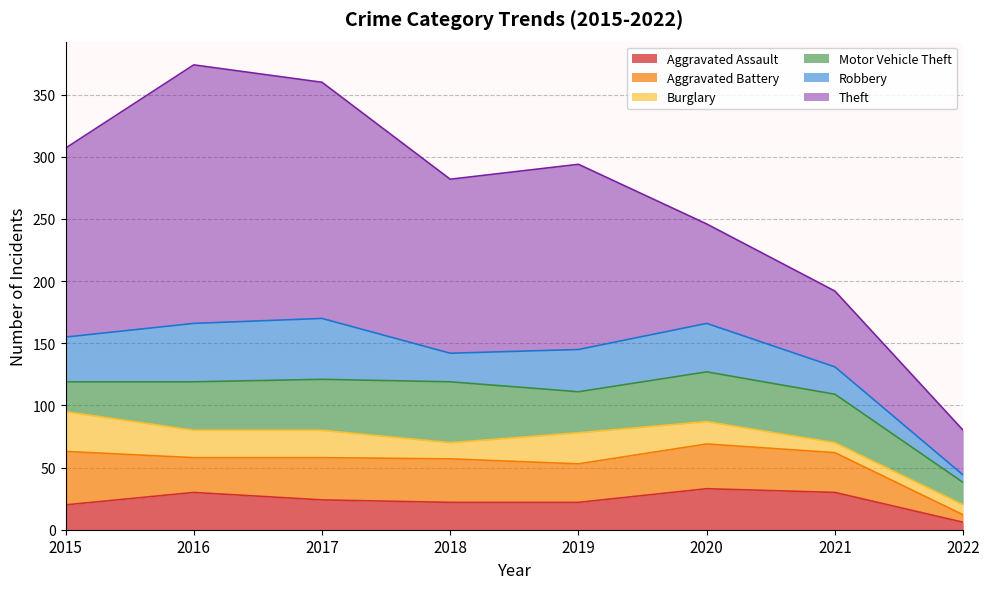

Is it true that Motor Vehicle Theft equals 40 at 2020?

True